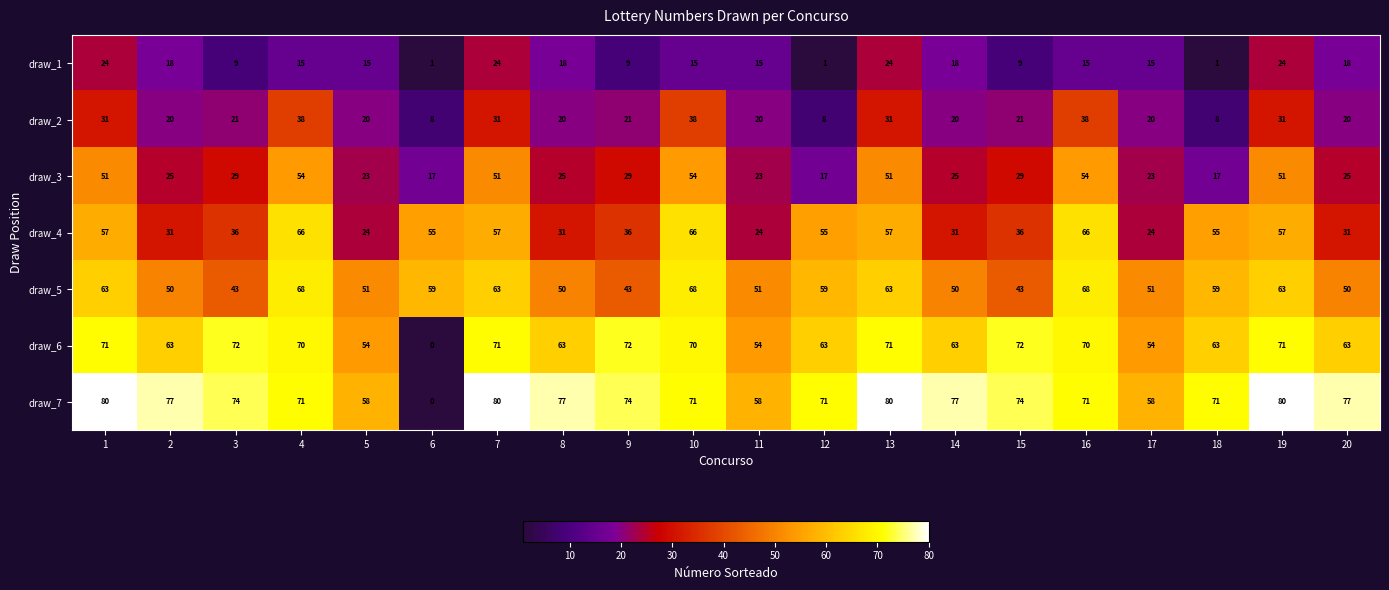

True or false: draw_2 has a value of 21 at 9.

True